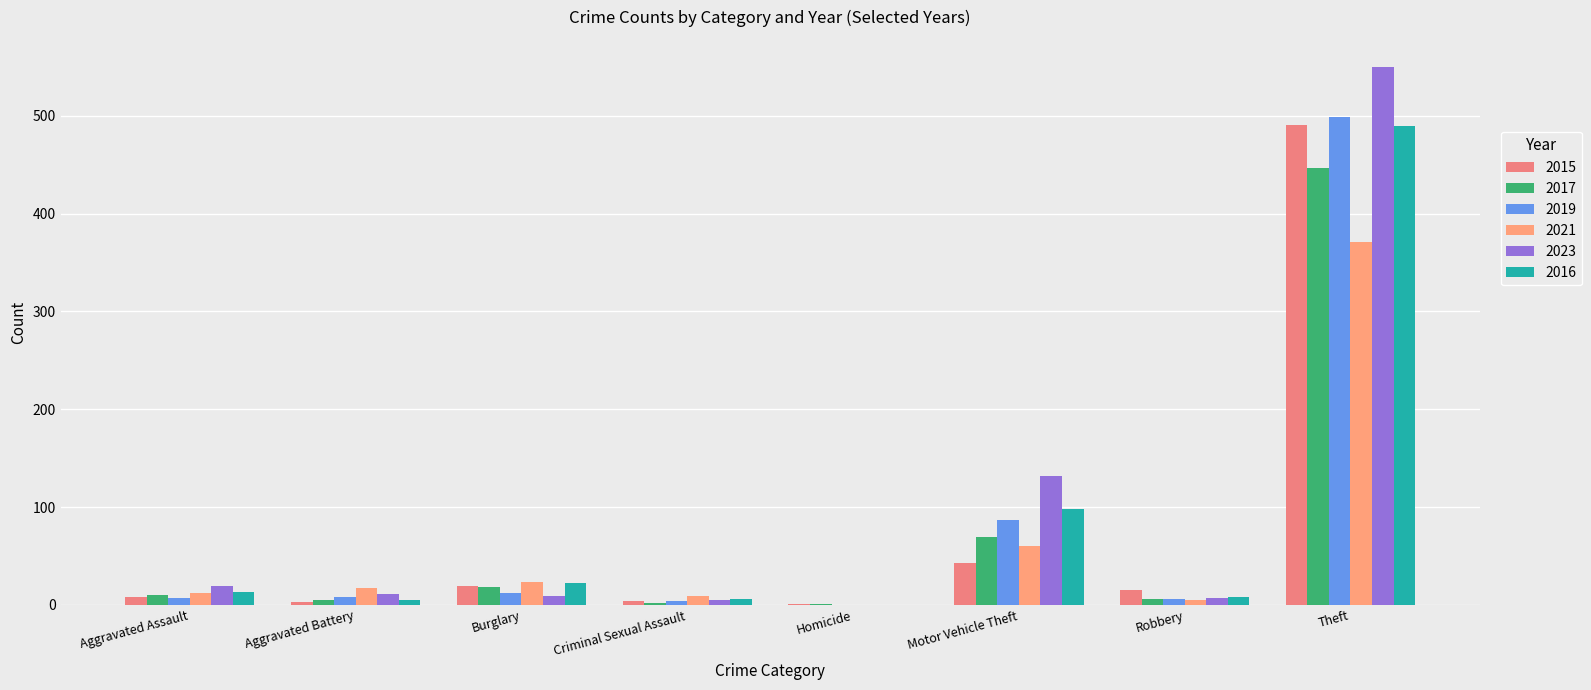

Rank the series by their maximum value, from highest to lowest.

2023, 2019, 2015, 2016, 2017, 2021